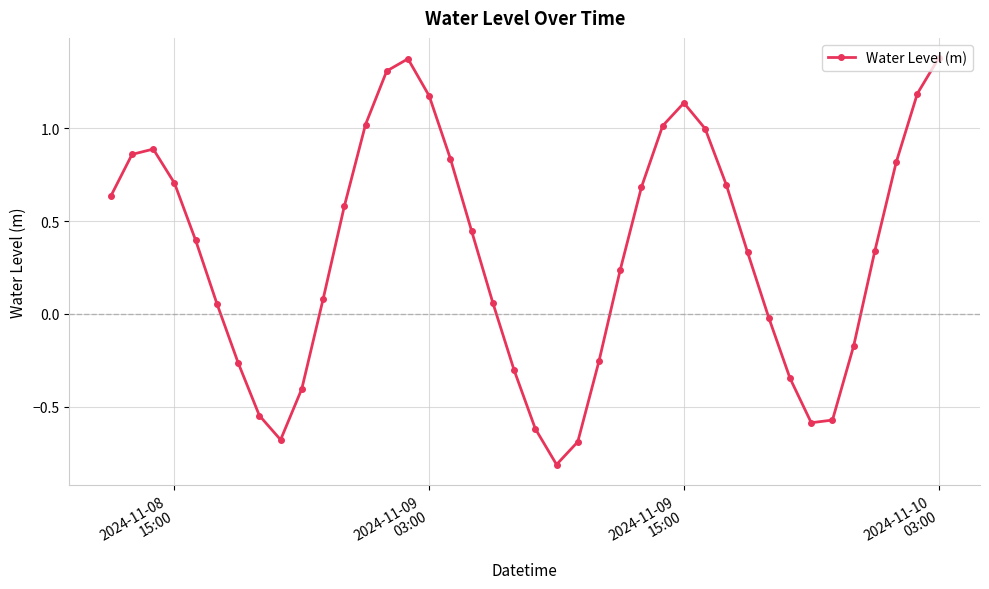

How many interior local peaks (higher than both neighbors) does the data have?

3